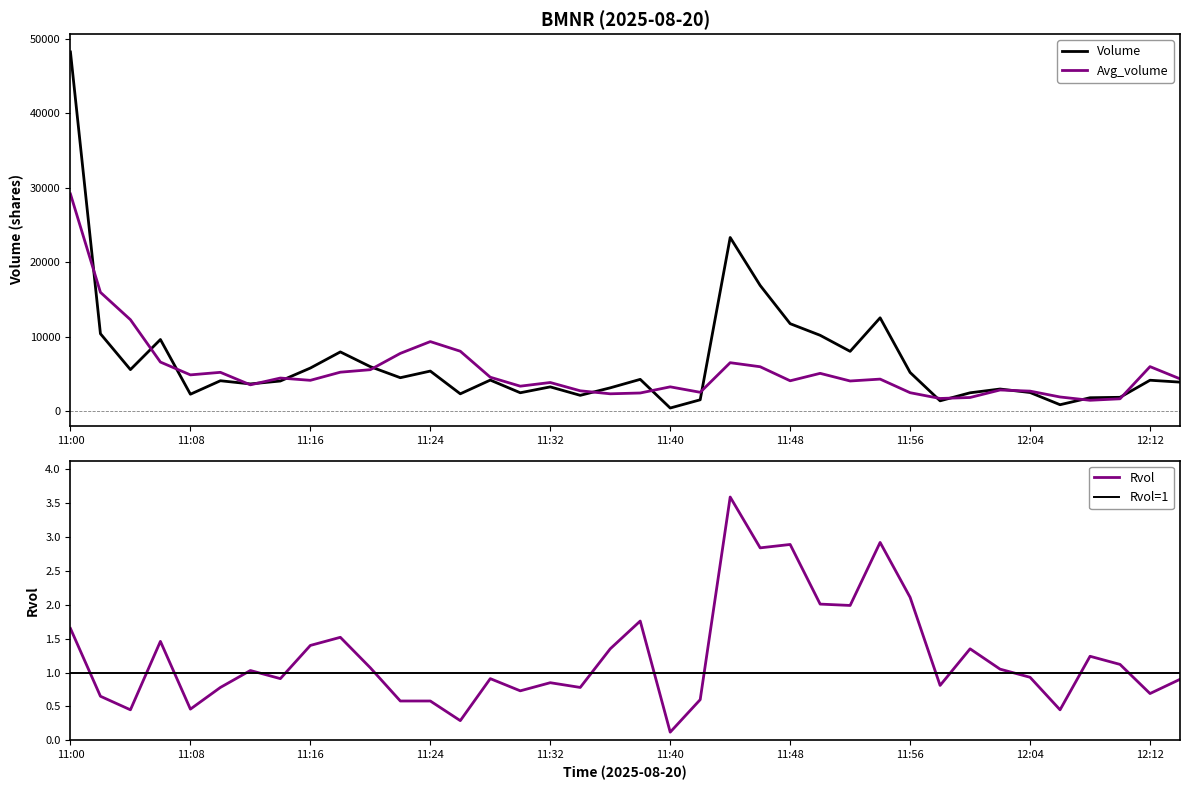

True or false: Rvol and Avg_volume intersect in this chart.

False